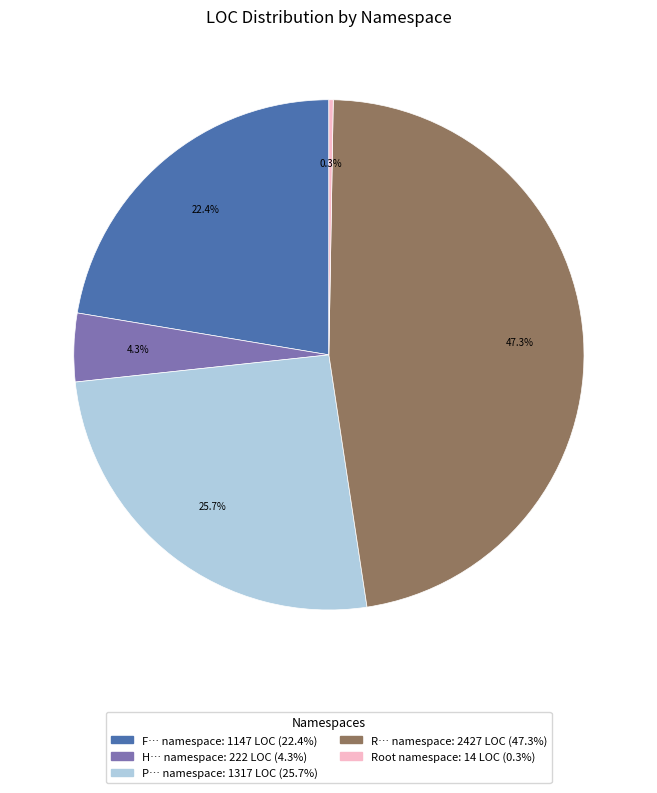

Is there any slice that represents more than half of the pie?

No